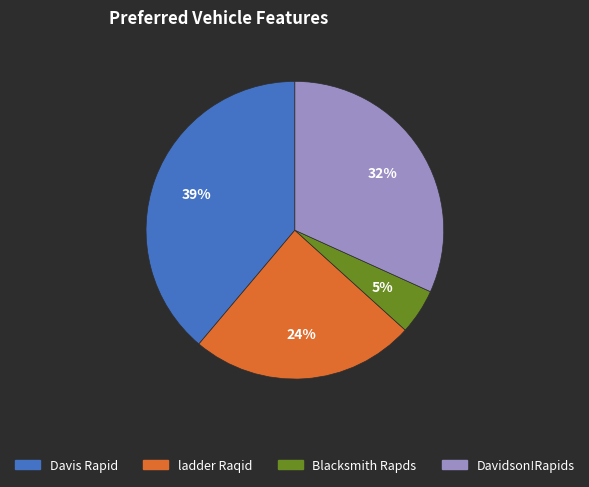

Is there any slice that represents more than half of the pie?

No